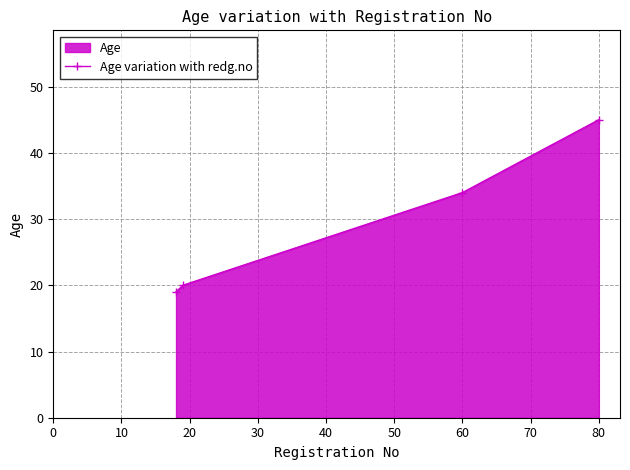

Reading left to right, extract all data points from this chart.

19	20	34	45